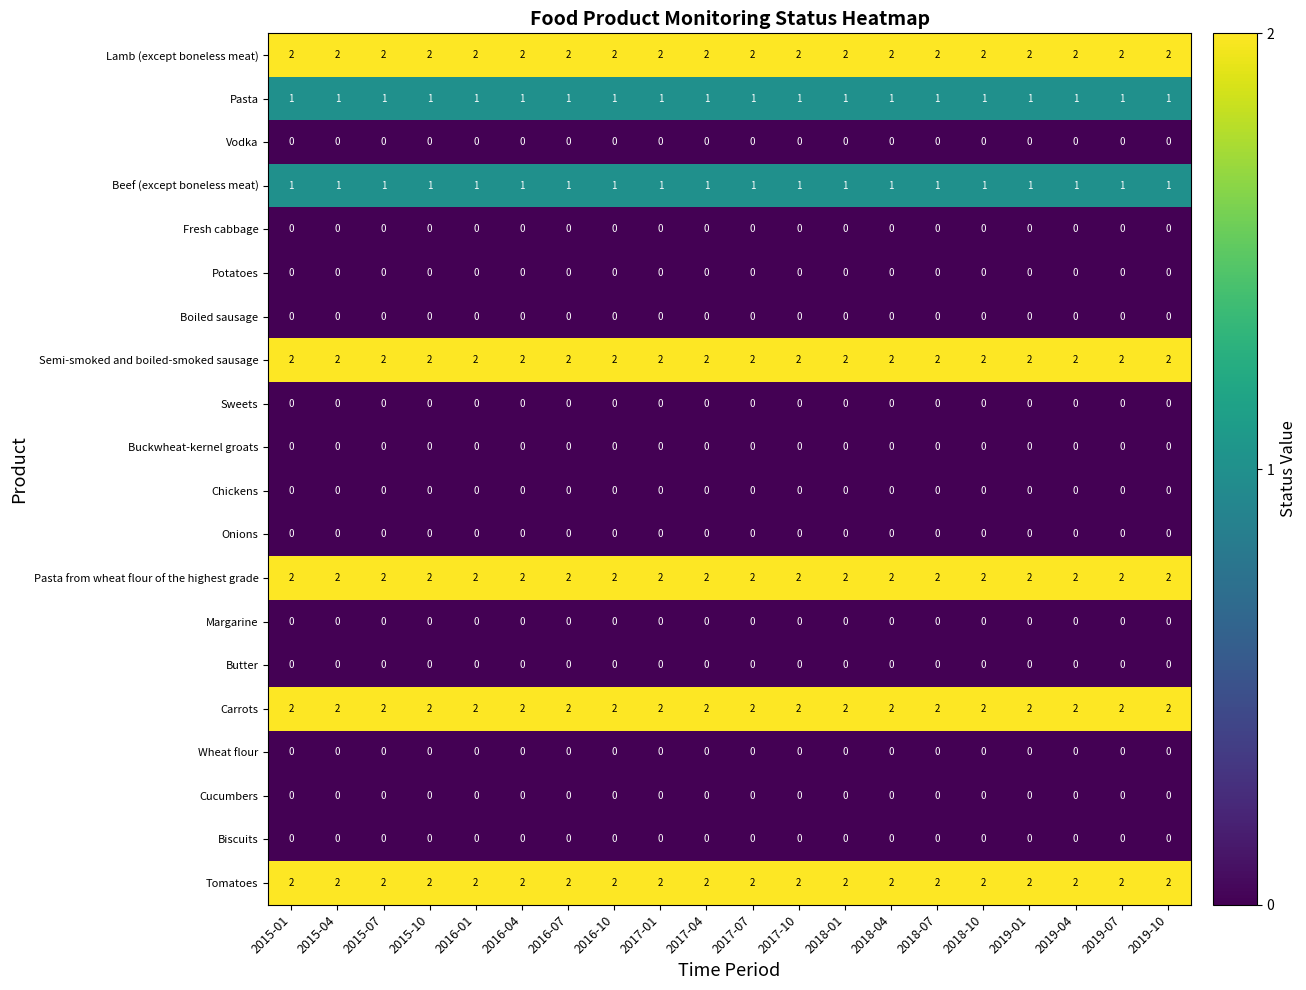

What is the total value across all series at 2016-04?

12